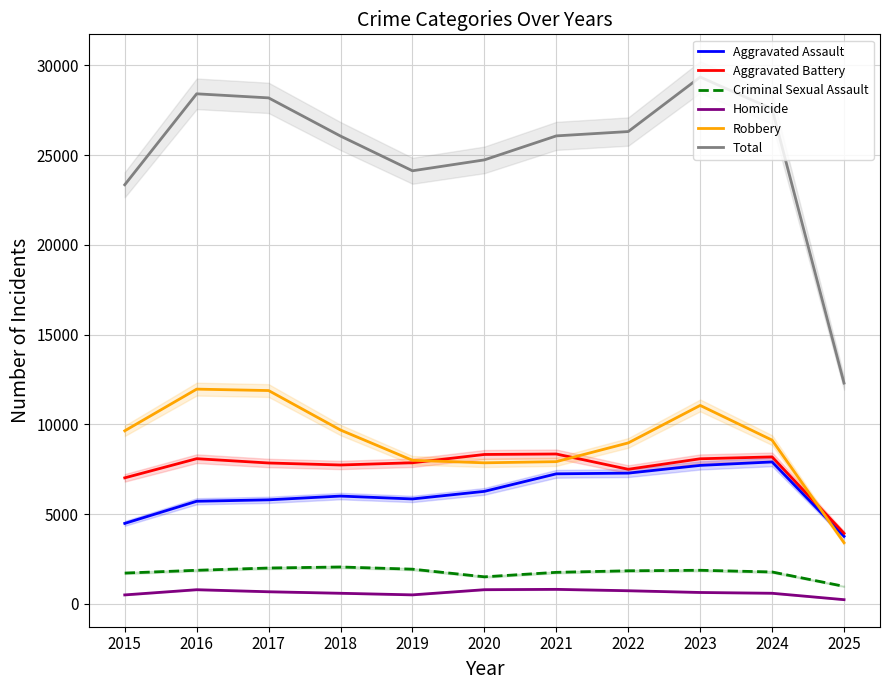

Does the chart display data point markers on the line(s)?

No